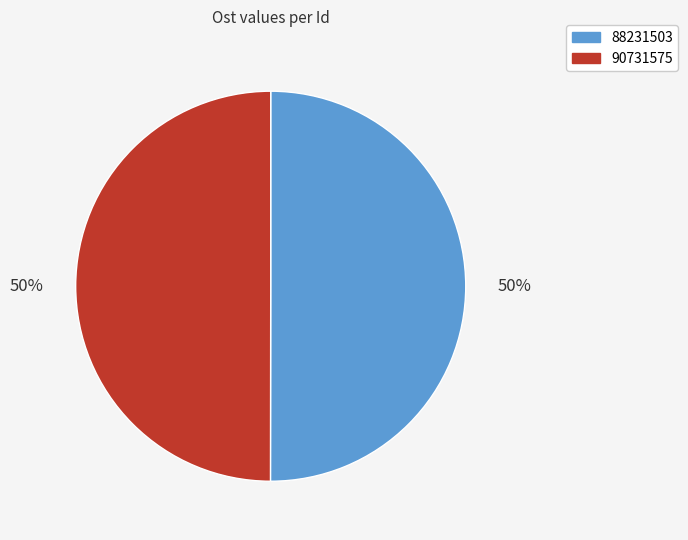

Count the number of slices in the pie.

2